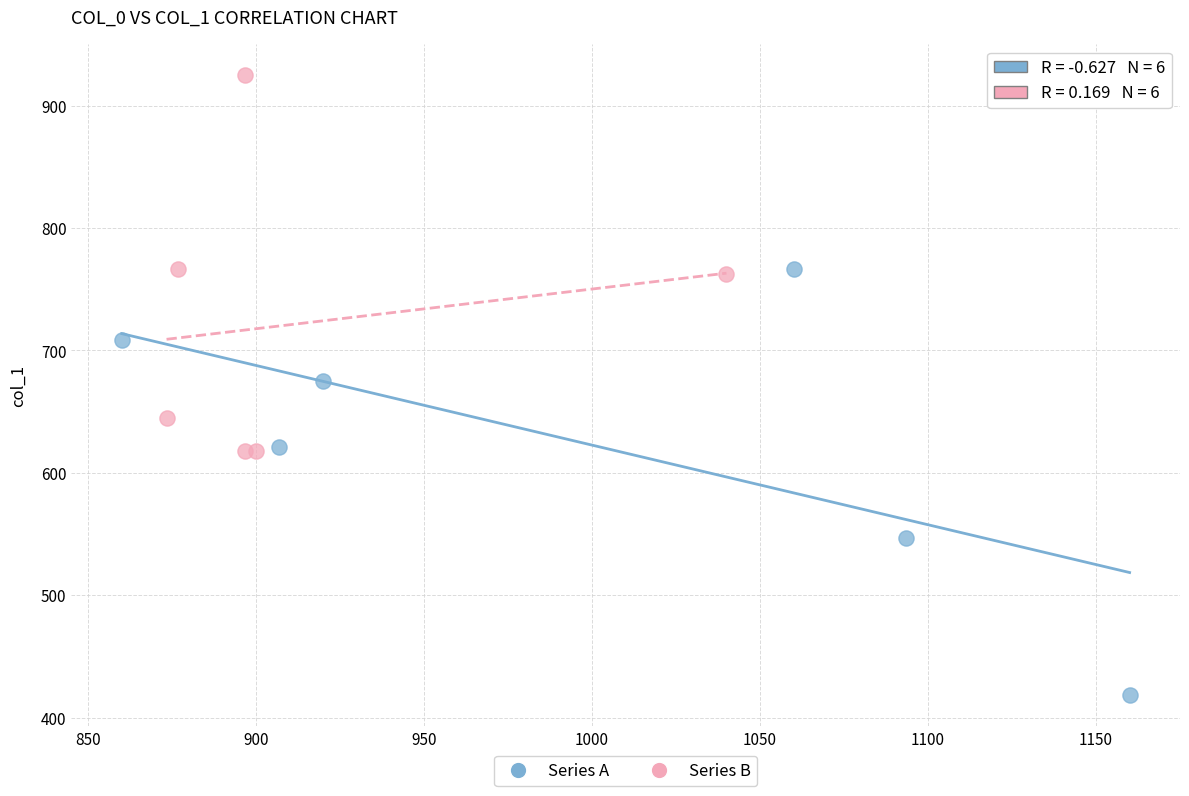

Which series reaches the maximum Y coordinate?

Series B